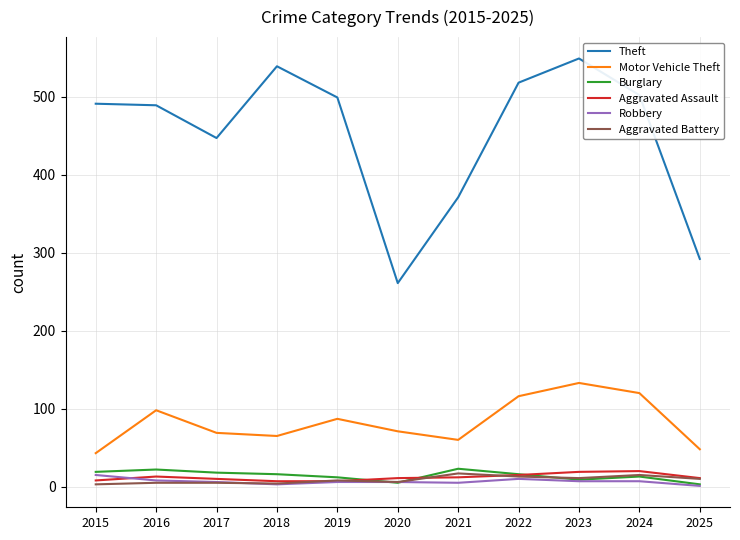

What is the total value across all series at 2017?

555